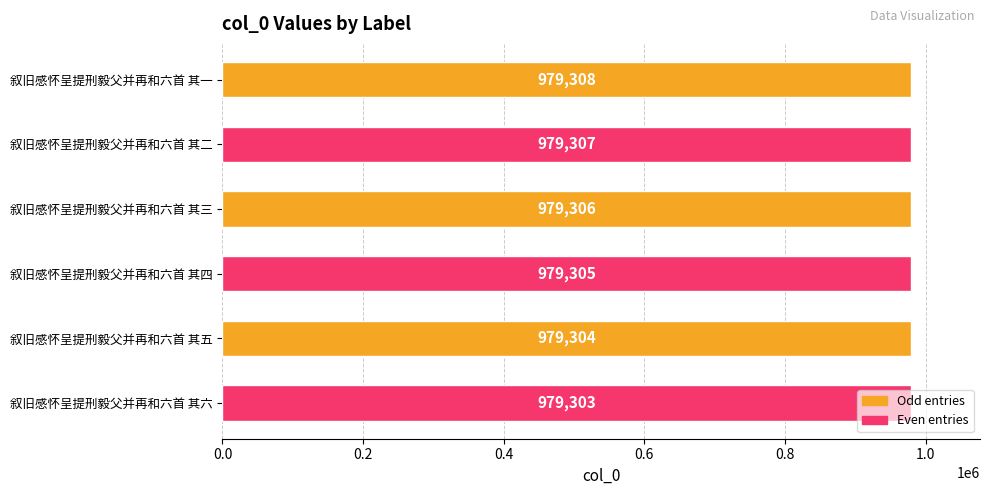

Rank the categories by value from lowest to highest.

叙旧感怀呈提刑毅父并再和六首 其六, 叙旧感怀呈提刑毅父并再和六首 其五, 叙旧感怀呈提刑毅父并再和六首 其四, 叙旧感怀呈提刑毅父并再和六首 其三, 叙旧感怀呈提刑毅父并再和六首 其二, 叙旧感怀呈提刑毅父并再和六首 其一